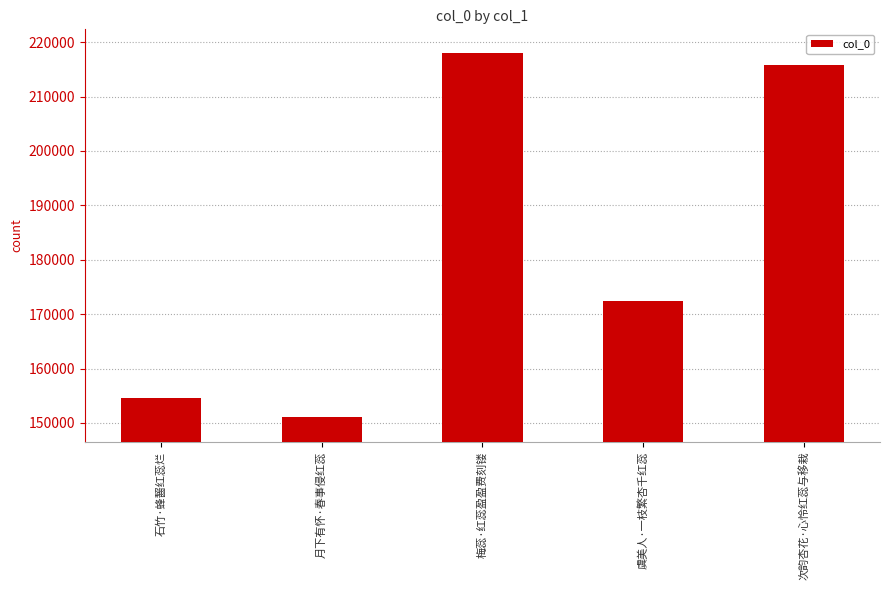

Reading left to right, list all the values displayed in this chart.

石竹·蜂齧红蕊烂=154506	月下有怀·春事侵红蕊=151098	梅蕊·红蕊盈盈费刻镂=218007	虞美人·一枝繁杏千红蕊=172425	次韵杏花·心怜红蕊与移栽=215753